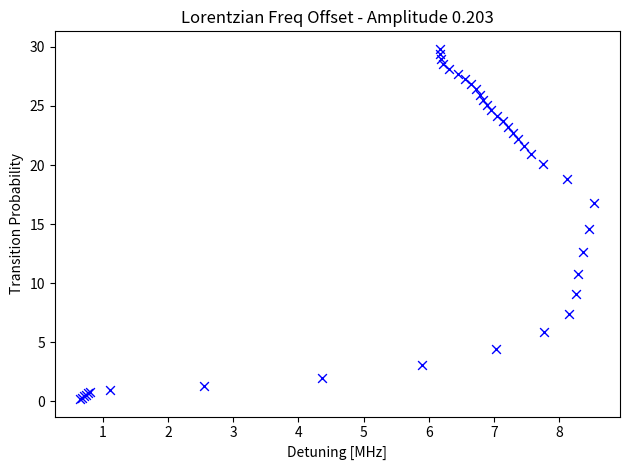

What Y value in the scatter plot is closest to 15?

14.6